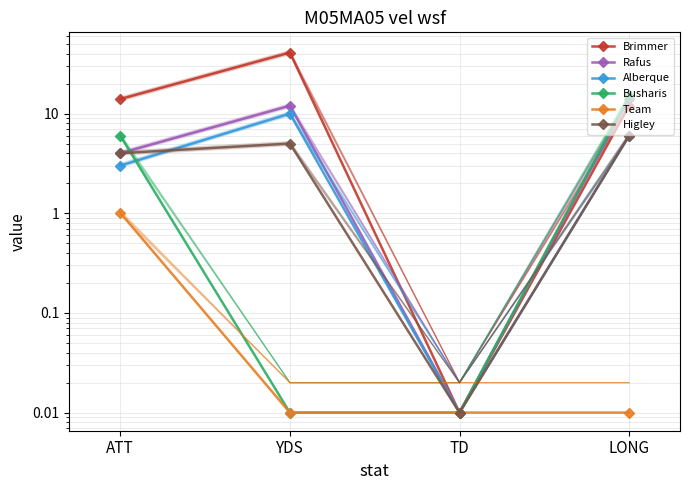

How many lines are shown in the chart?

6